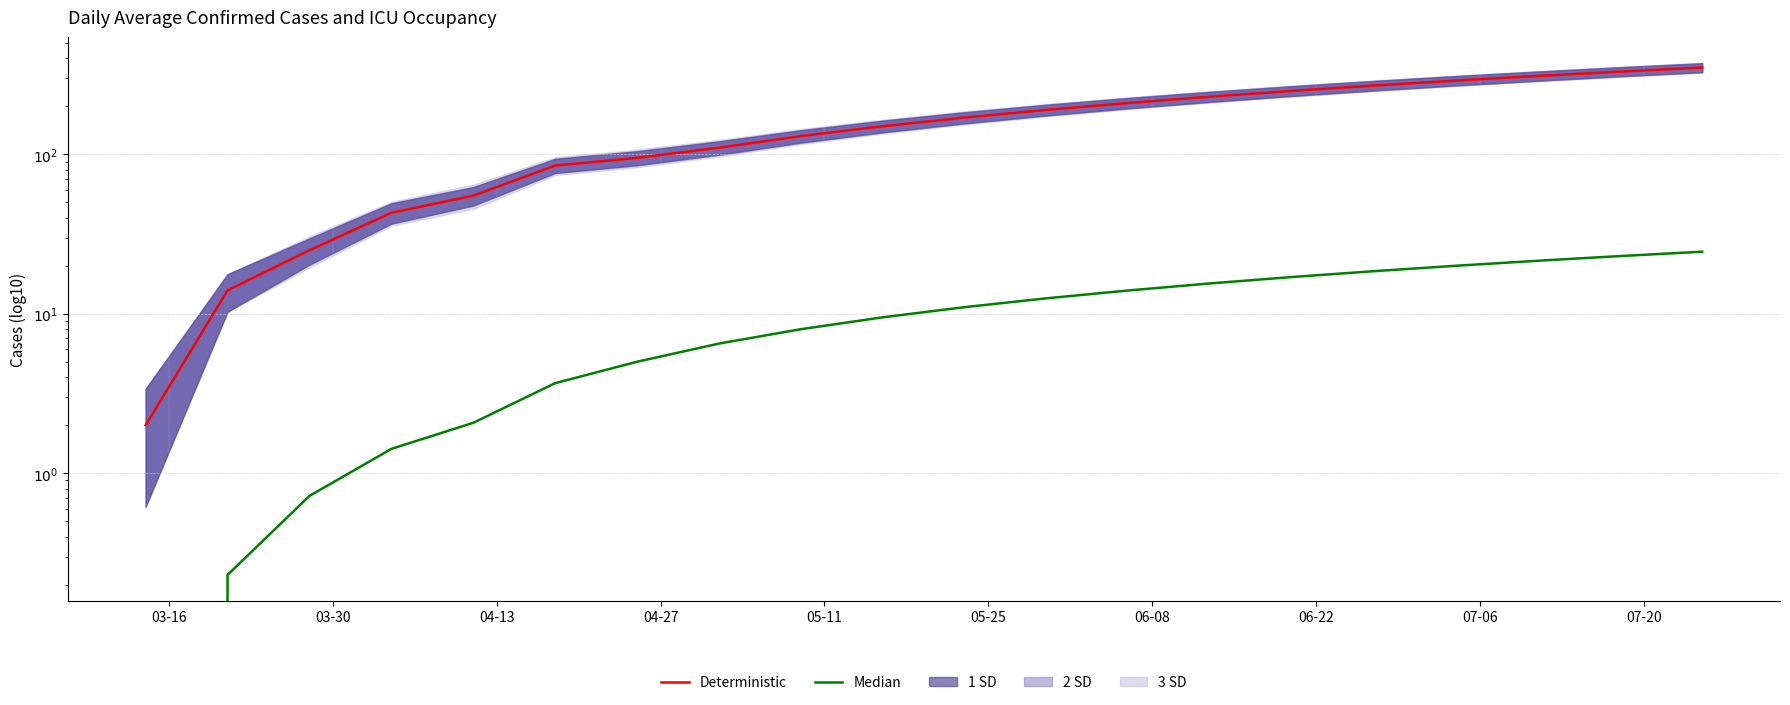

How many values in the Deterministic series exceed 170?

9